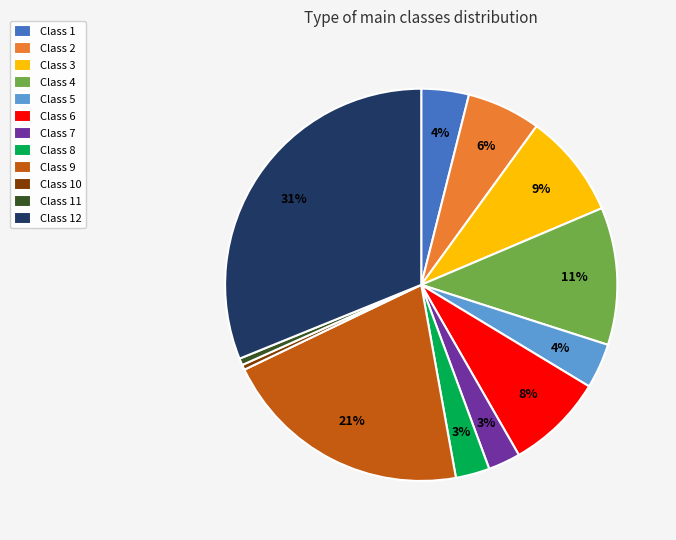

To the nearest percent, what percentage of the pie is Class 3?

9%